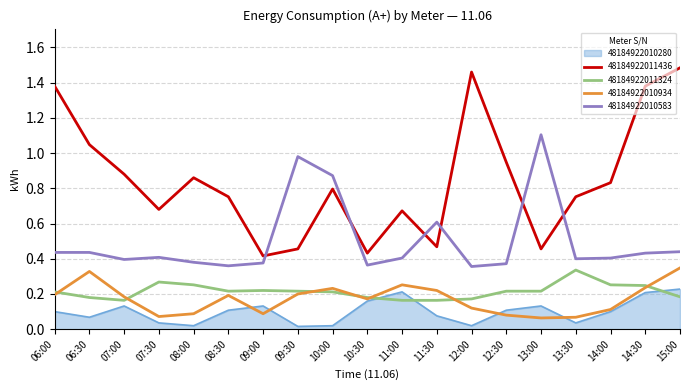

Which series has the largest range (max minus min)?

48184922011436